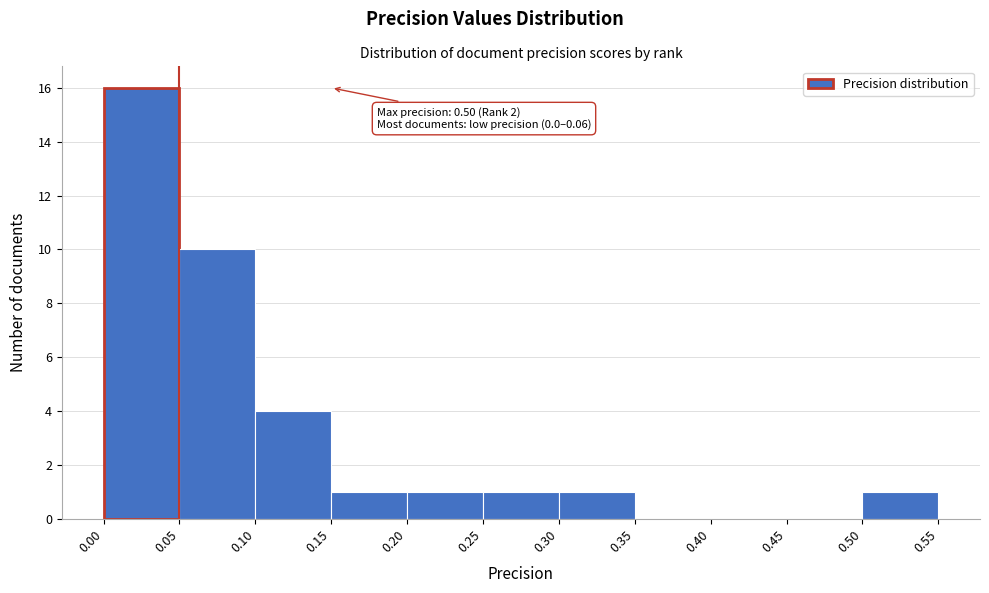

Which range on the x-axis has the tallest bar?

0.00 to 0.05